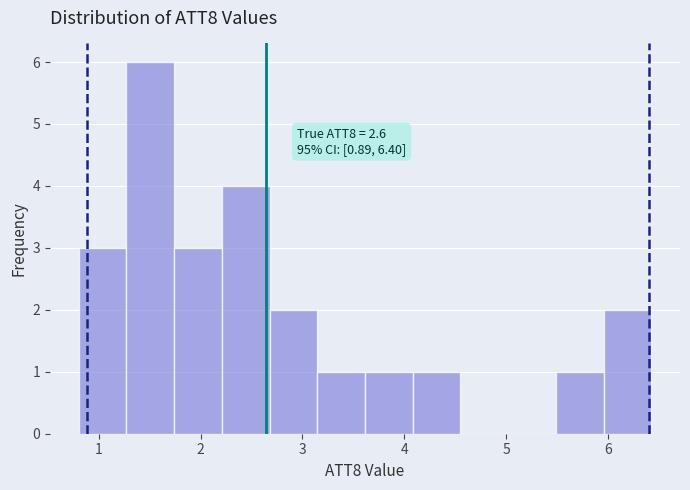

Over which range of the x-axis is the bar tallest?

1.3 to 1.7